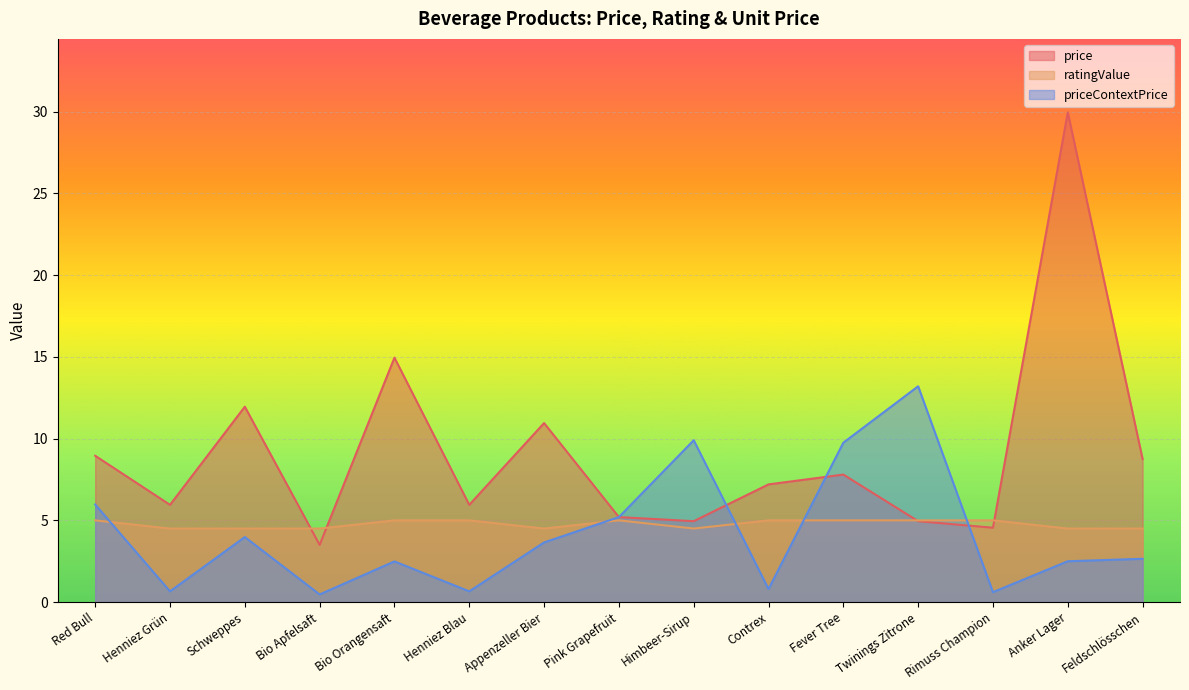

Between Henniez Grün and Pink Grapefruit, which series saw the biggest shift?

priceContextPrice